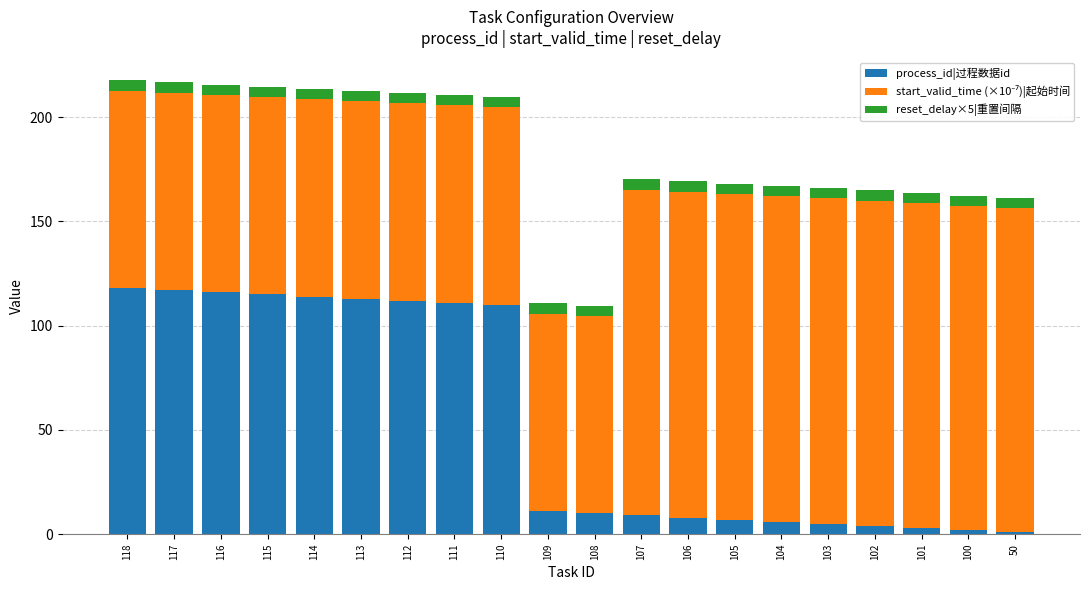

What is the sum of all process_id|过程数据id values?

1092.0